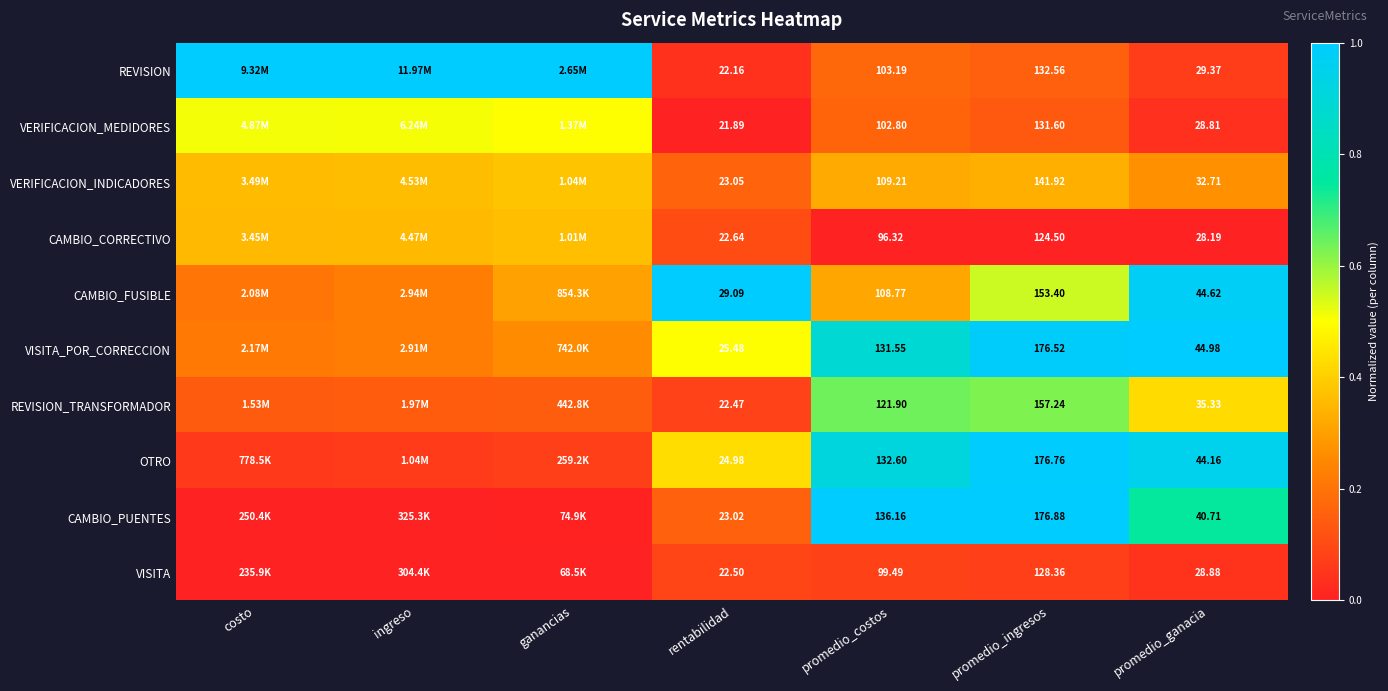

Is the value of VISITA at promedio_ingresos greater than the value of REVISION at promedio_ingresos?

No